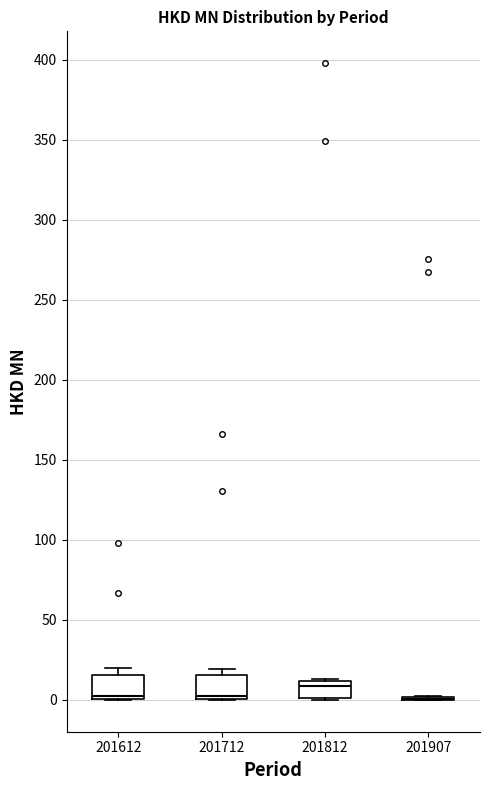

Reading left to right, read every box against the y-axis: the position of its median line, the range the box covers, and the ends of its whiskers. The values are not printed on the chart, so give them approximately, as read against the axis.

201612: median 5, box 0 to 15, whiskers 0 to 20
201712: median 0 (just above the box's lower edge), box 0 to 15, whiskers 0 to 20
201812: median 10 (just below the box's upper edge), box 0 to 10, whiskers 0 to 15
201907: box collapsed to a line at 0, whiskers 0 to 0